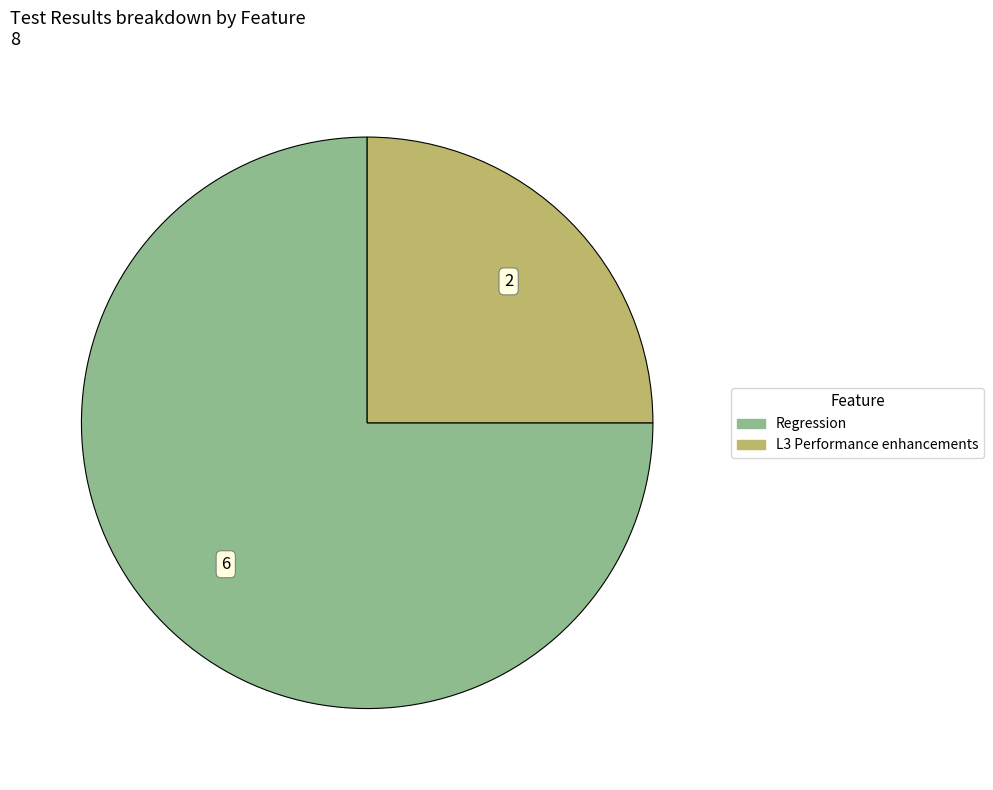

Count the number of slices in the pie.

2